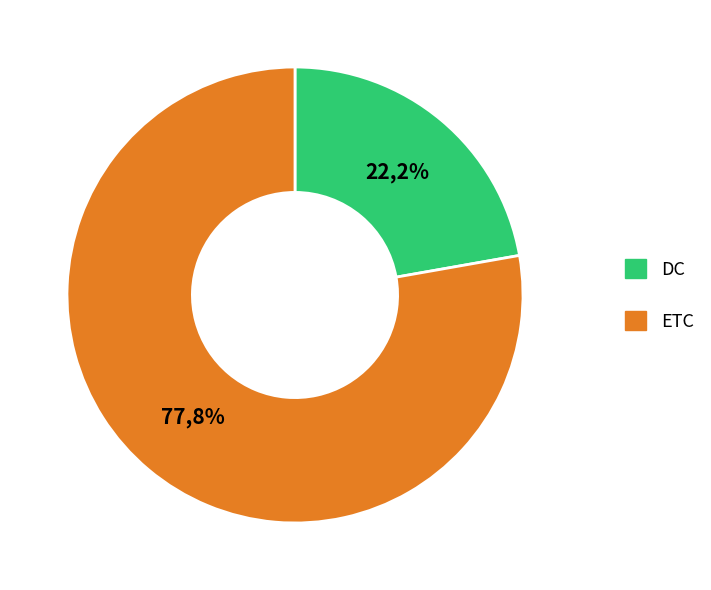

Between DC and ETC, which is larger?

ETC